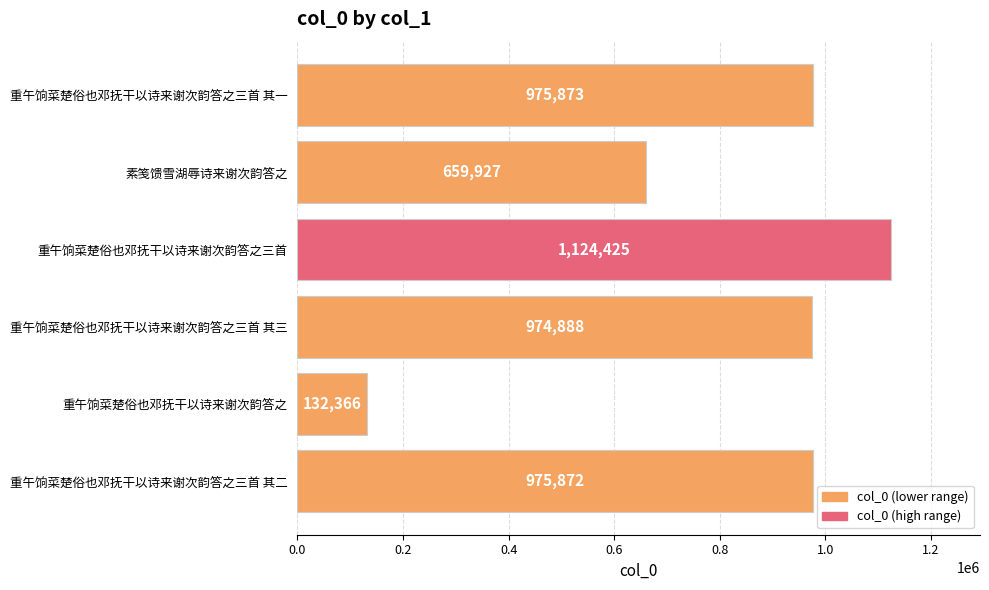

What is the maximum value shown in the chart?

1124425